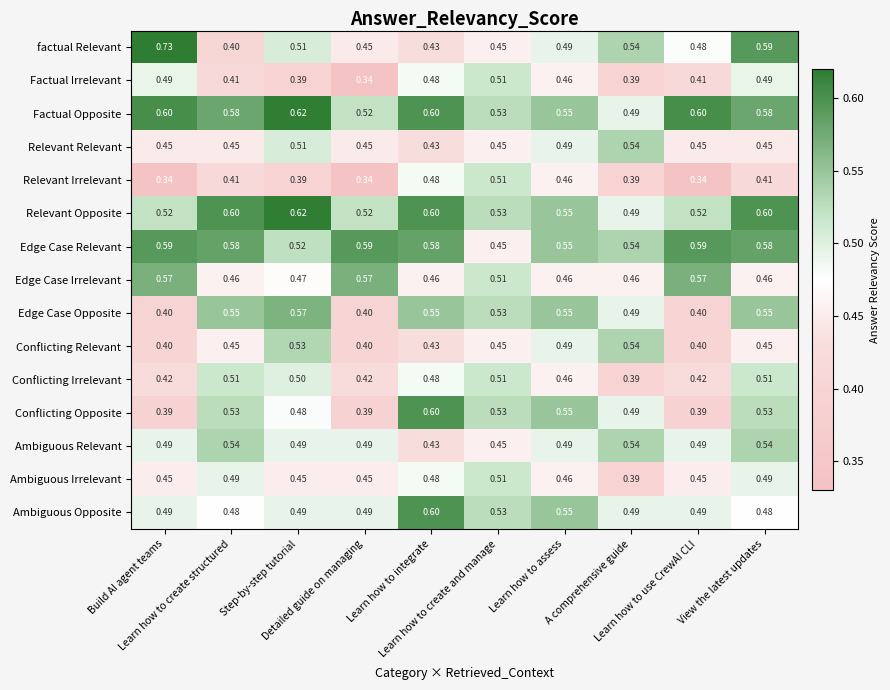

Which series has the largest range (max minus min)?

factual Relevant